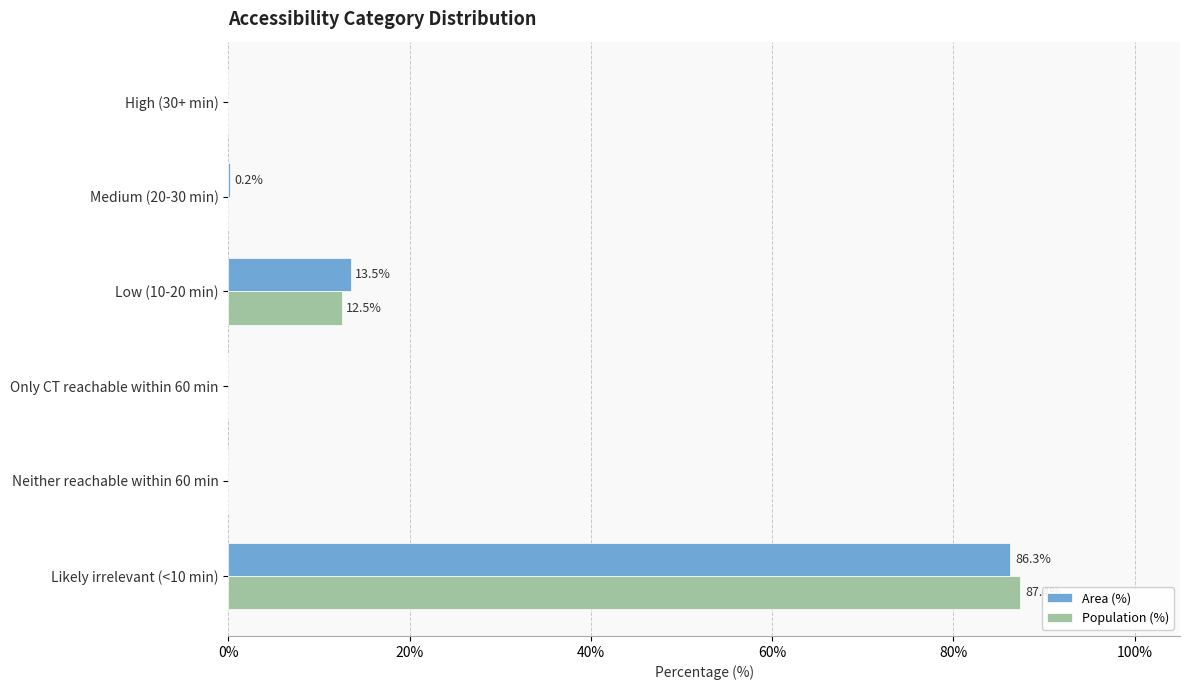

What is the sum of the Population (%) values at Only CT reachable within 60 min and Low (10-20 min)?

12.5